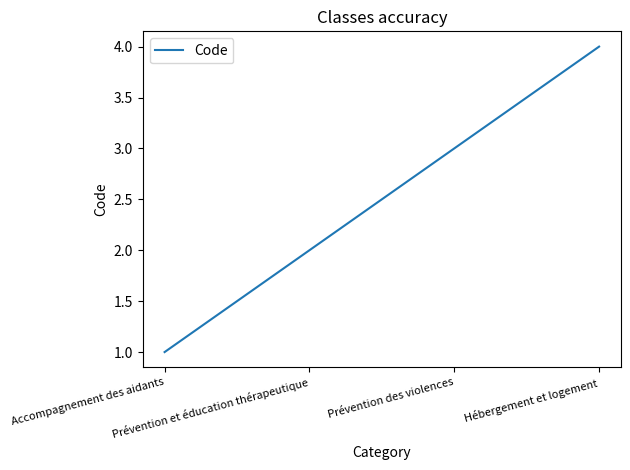

Rank the categories by value from highest to lowest.

Hébergement et logement, Prévention des violences, Prévention et éducation thérapeutique, Accompagnement des aidants